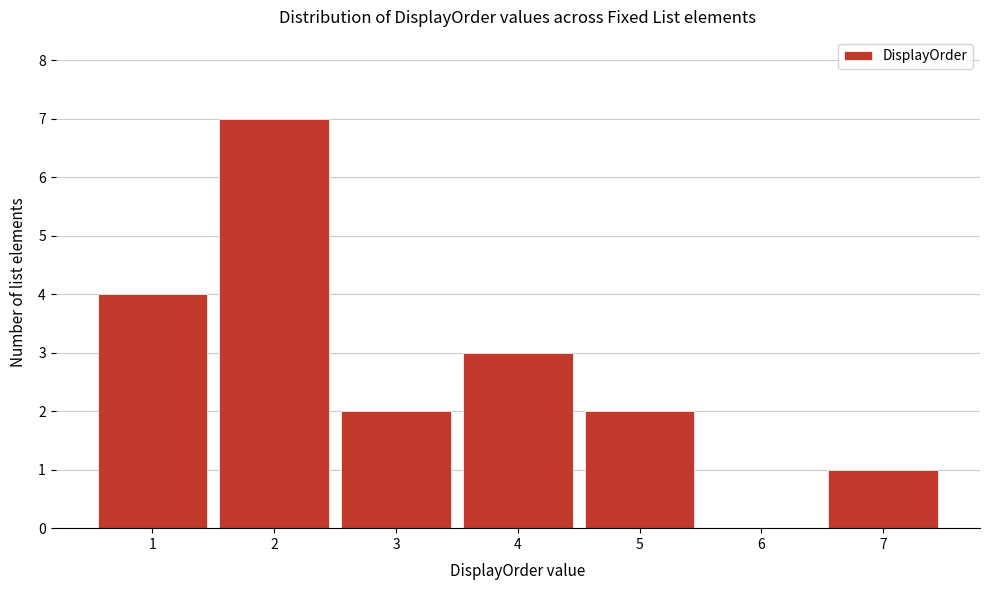

Reading left to right, transcribe this chart: for each bar, give the range it covers on the x-axis and its height. The values are not printed on the chart, so give them approximately, as read against the axis.

0.5 to 1.5: 4
1.5 to 2.5: 7
2.5 to 3.5: 2
3.5 to 4.5: 3
4.5 to 5.5: 2
5.5 to 6.5: 0
6.5 to 7.5: 1